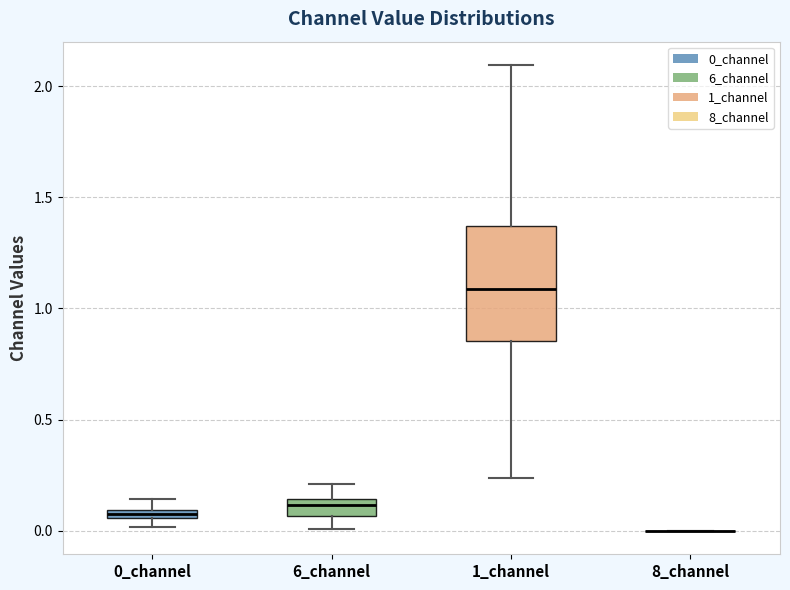

Which box is the tallest, from its lower edge to its upper edge?

1_channel